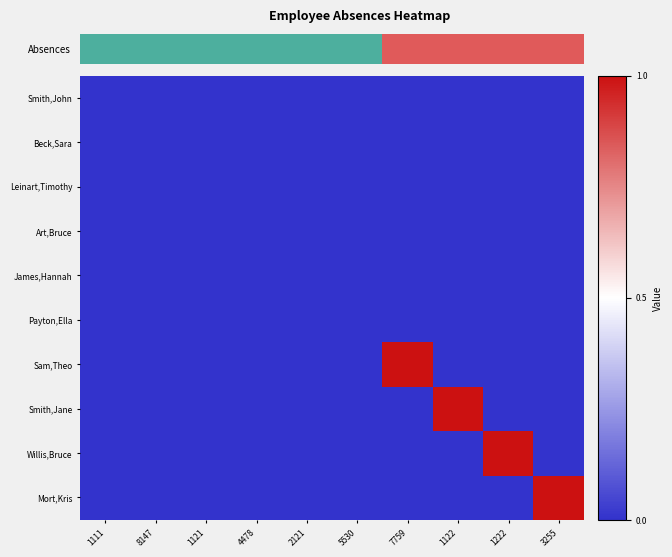

Reading right to left, extract all data points from this chart.

Smith,John: 3255=0	1222=0	1122=0	7759=0	5530=0	2121=0	4478=0	1121=0	8147=0	1111=0
Beck,Sara: 3255=0	1222=0	1122=0	7759=0	5530=0	2121=0	4478=0	1121=0	8147=0	1111=0
Leinart,Timothy: 3255=0	1222=0	1122=0	7759=0	5530=0	2121=0	4478=0	1121=0	8147=0	1111=0
Art,Bruce: 3255=0	1222=0	1122=0	7759=0	5530=0	2121=0	4478=0	1121=0	8147=0	1111=0
James,Hannah: 3255=0	1222=0	1122=0	7759=0	5530=0	2121=0	4478=0	1121=0	8147=0	1111=0
Payton,Ella: 3255=0	1222=0	1122=0	7759=0	5530=0	2121=0	4478=0	1121=0	8147=0	1111=0
Sam,Theo: 3255=0	1222=0	1122=0	7759=1	5530=0	2121=0	4478=0	1121=0	8147=0	1111=0
Smith,Jane: 3255=0	1222=0	1122=1	7759=0	5530=0	2121=0	4478=0	1121=0	8147=0	1111=0
Willis,Bruce: 3255=0	1222=1	1122=0	7759=0	5530=0	2121=0	4478=0	1121=0	8147=0	1111=0
Mort,Kris: 3255=1	1222=0	1122=0	7759=0	5530=0	2121=0	4478=0	1121=0	8147=0	1111=0